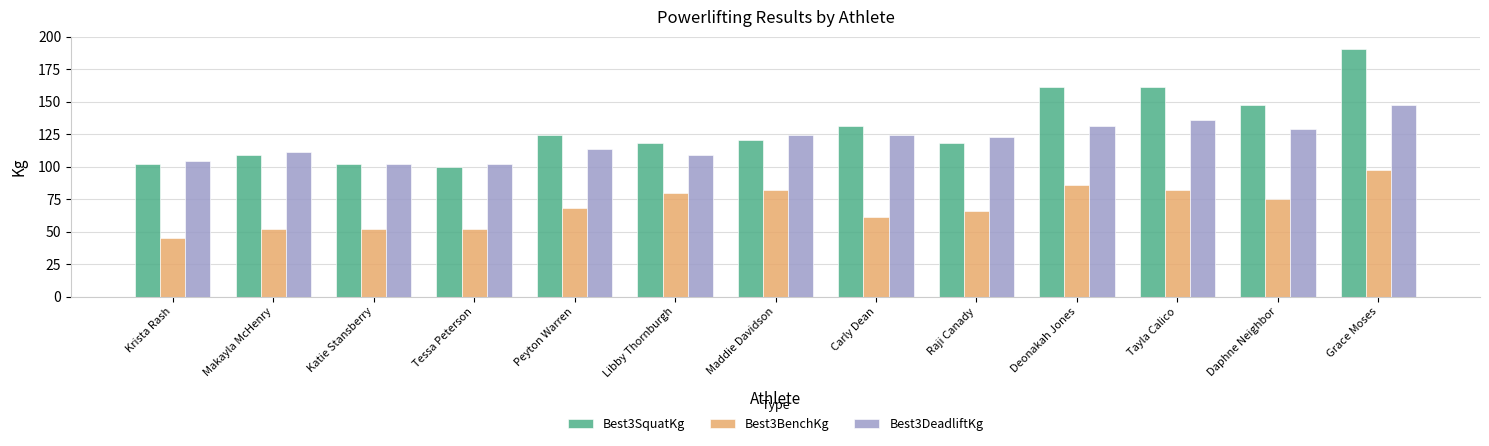

What is the label of the 12th bar from the right?

Makayla McHenry